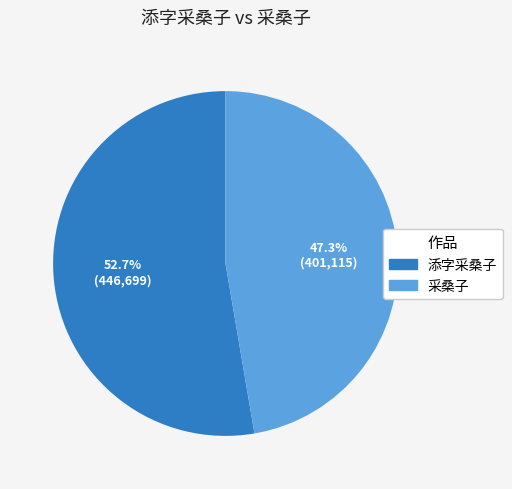

Does any single category account for the majority?

Yes